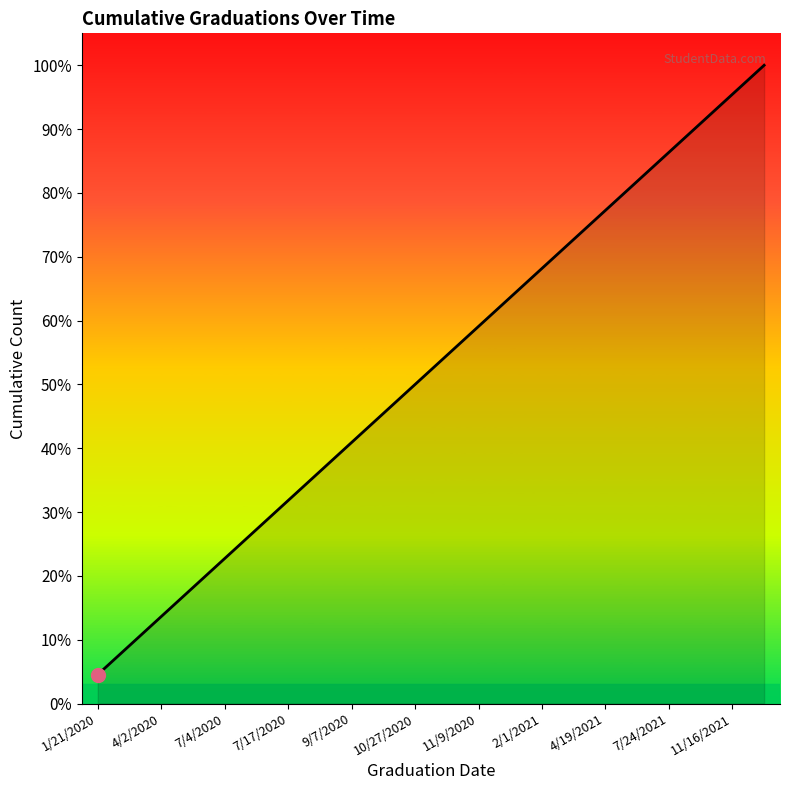

What is the smallest value displayed?

4.5